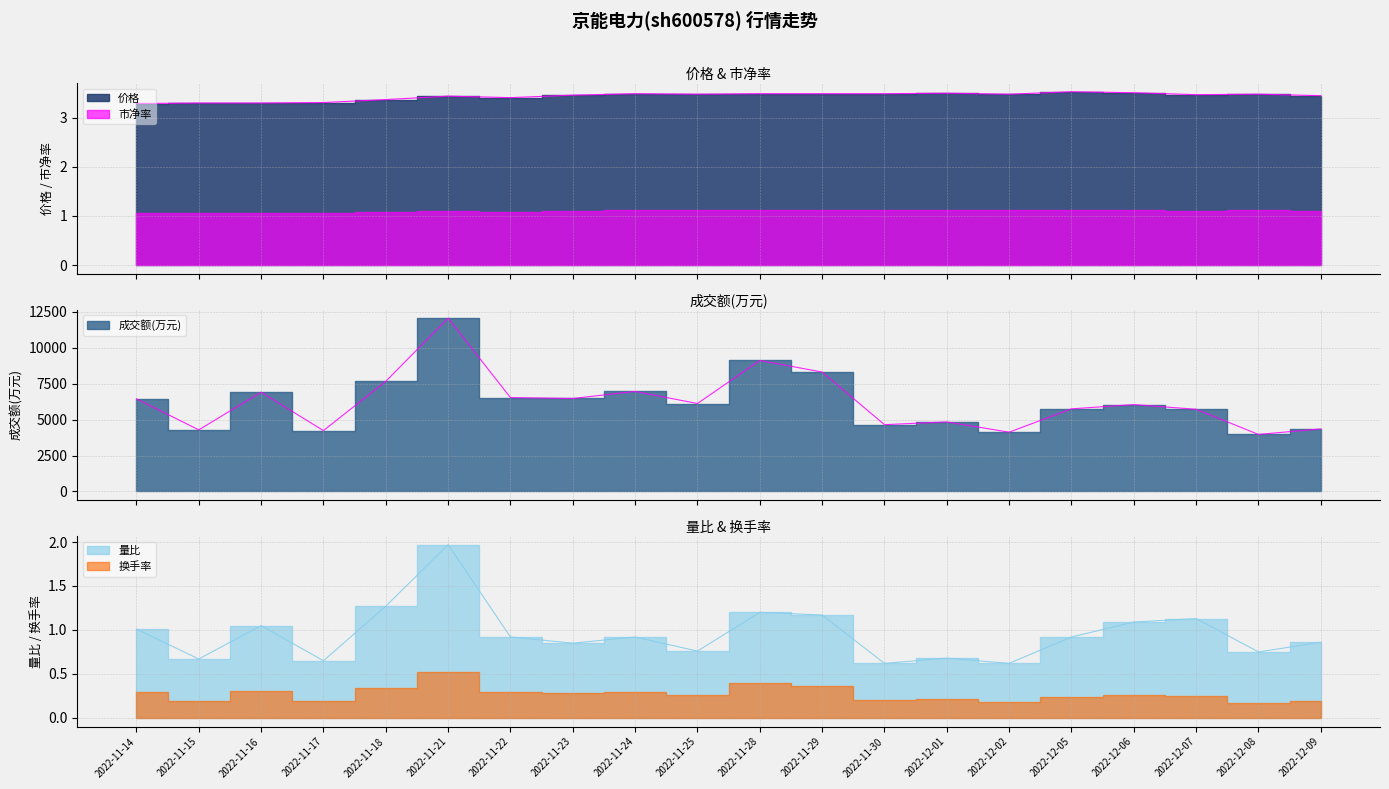

True or false: 量比 and 价格 intersect in this chart.

False